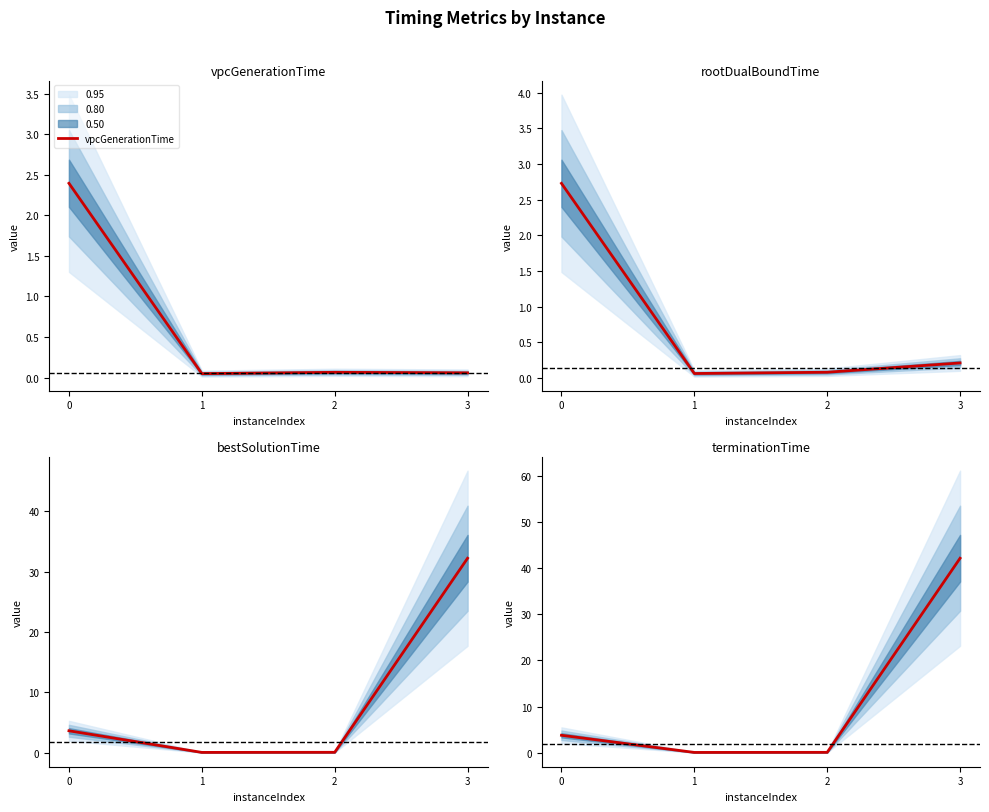

True or false: vpcGenerationTime has a value of 2.4 at 0.

True